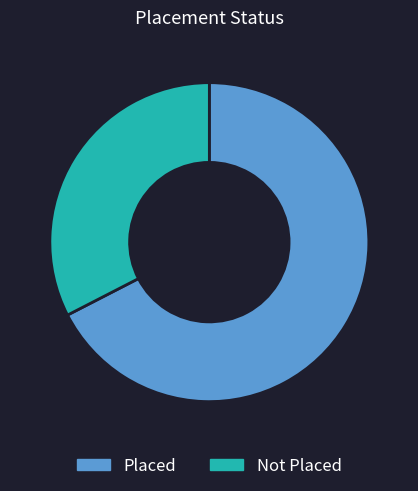

Does Not Placed represent more than half of the total?

No